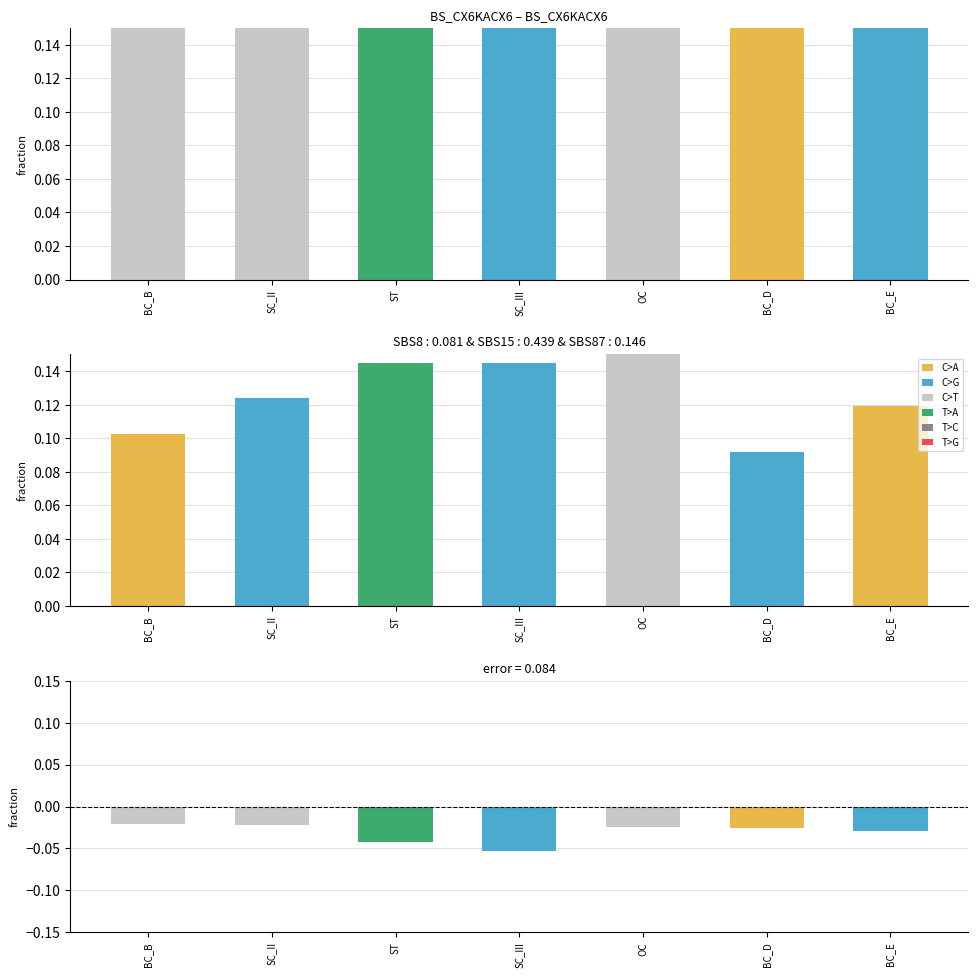

What is the greatest value displayed?

5.0